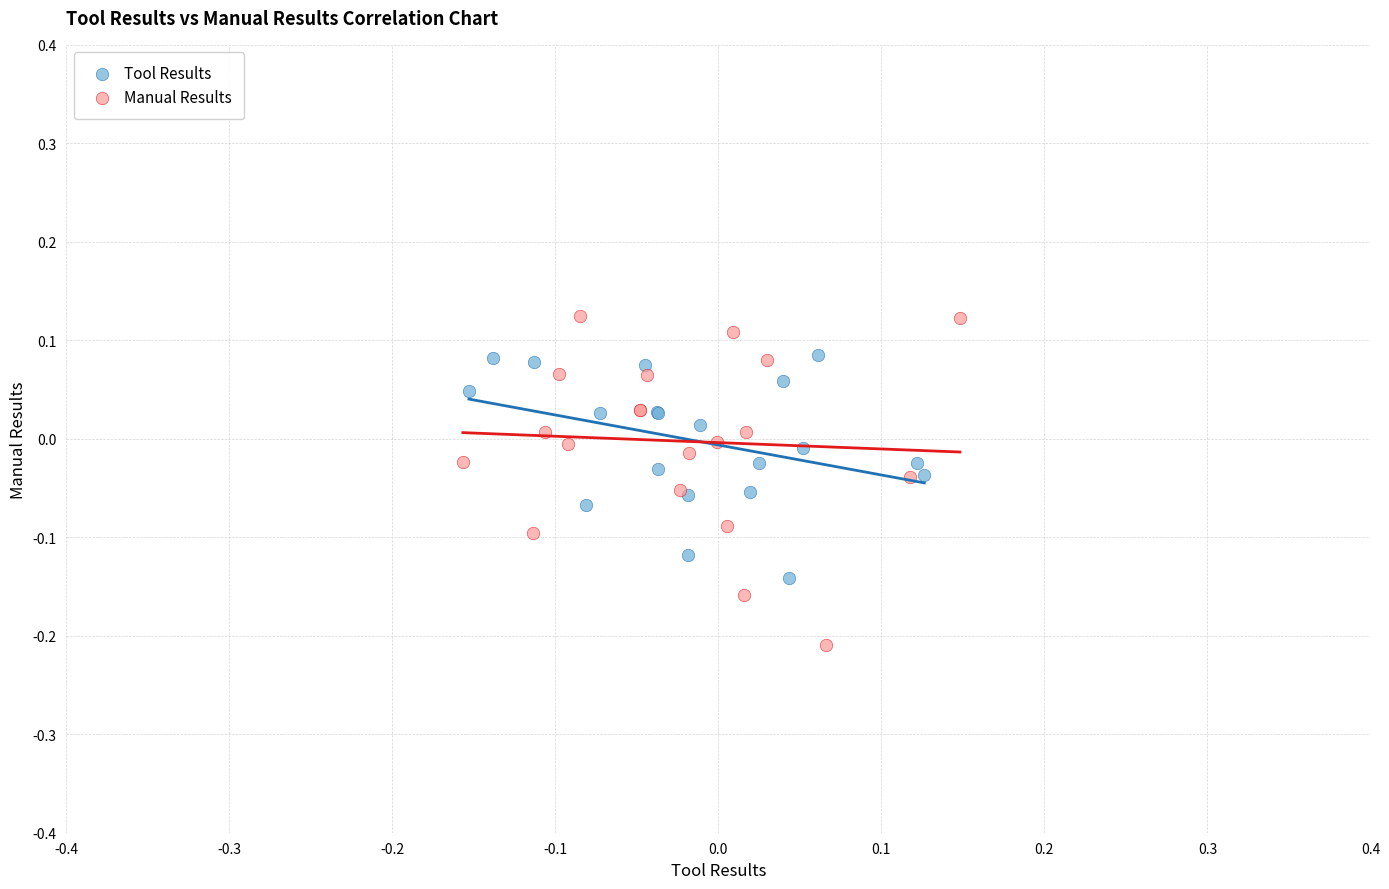

Which series has the largest Y range (max minus min)?

Manual Results